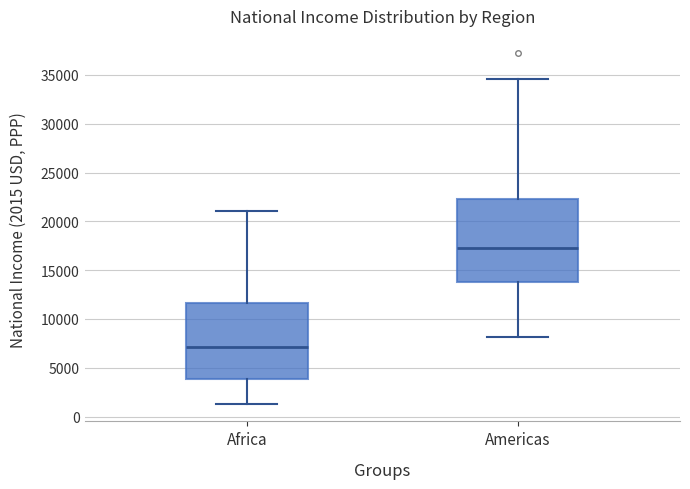

Reading left to right, transcribe this box plot: for each box, give where its median line is, the range the box spans, and where its two whiskers end, as read against the y-axis. The values are not printed on the chart, so give them approximately, as read against the axis.

Africa: median 7000, box 4000 to 11500, whiskers 1500 to 21000
Americas: median 17500, box 14000 to 22000, whiskers 8000 to 34500